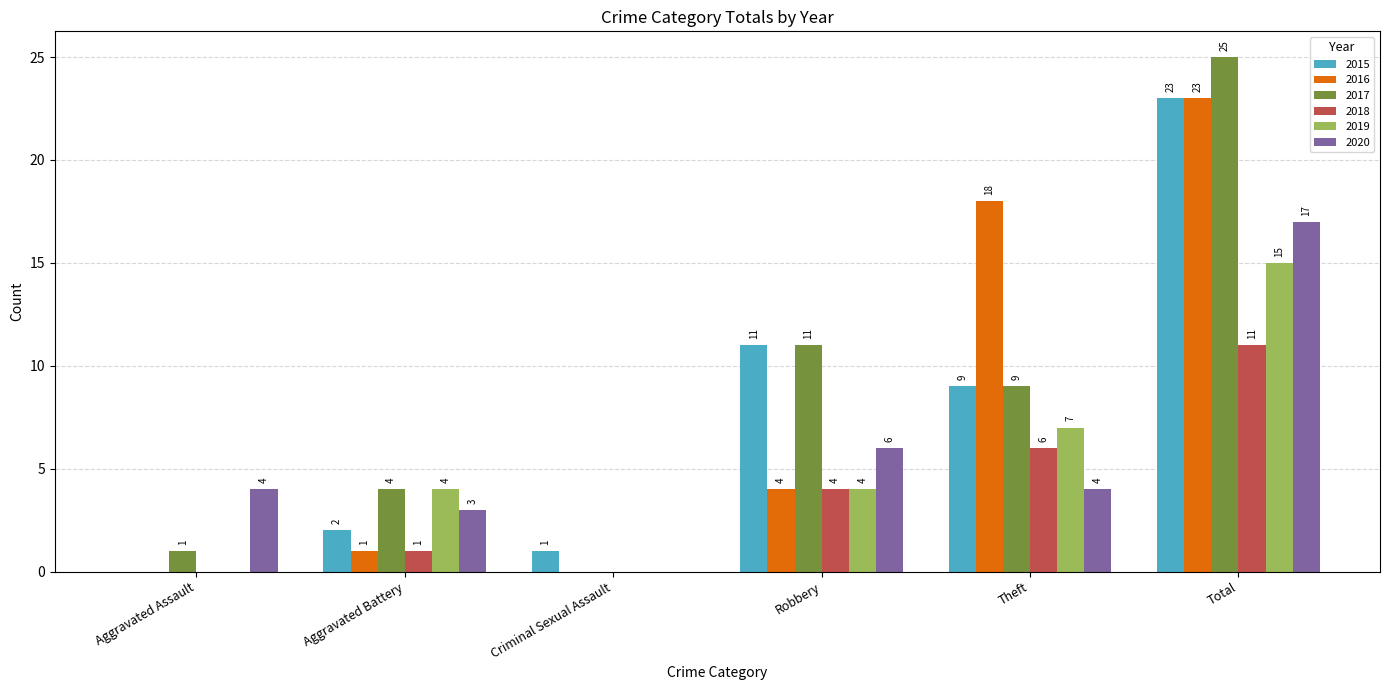

How many 2019 values are between 0 and 7?

5